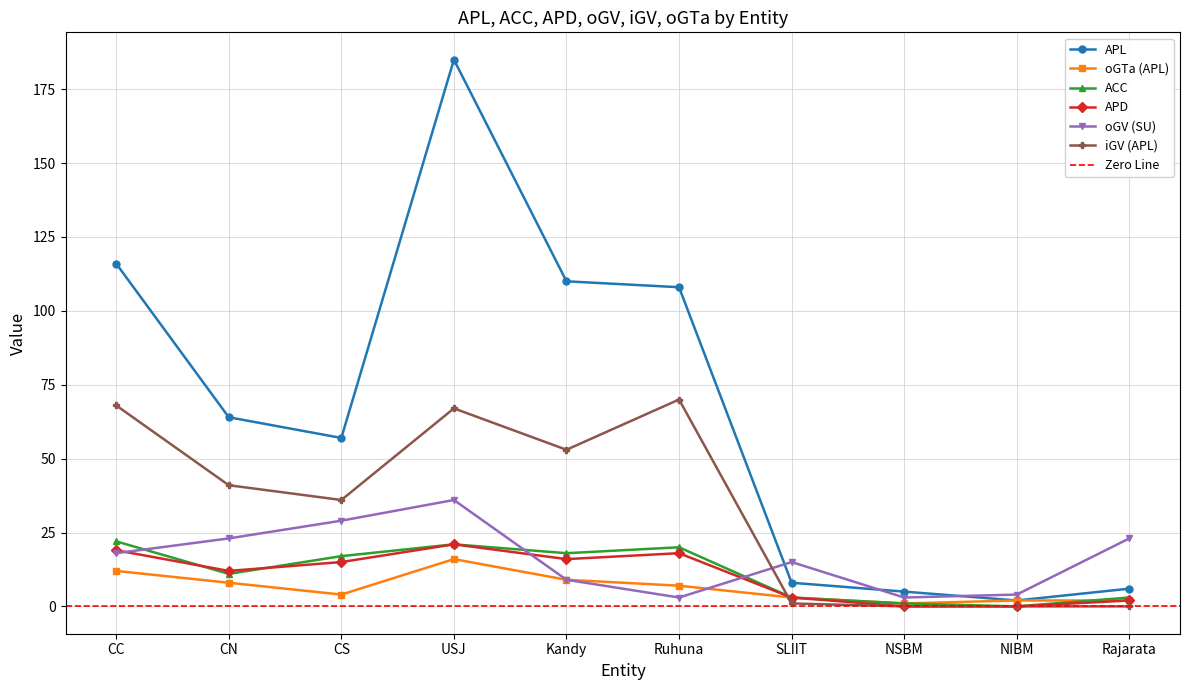

What is the label of the 4th point from the right?

SLIIT